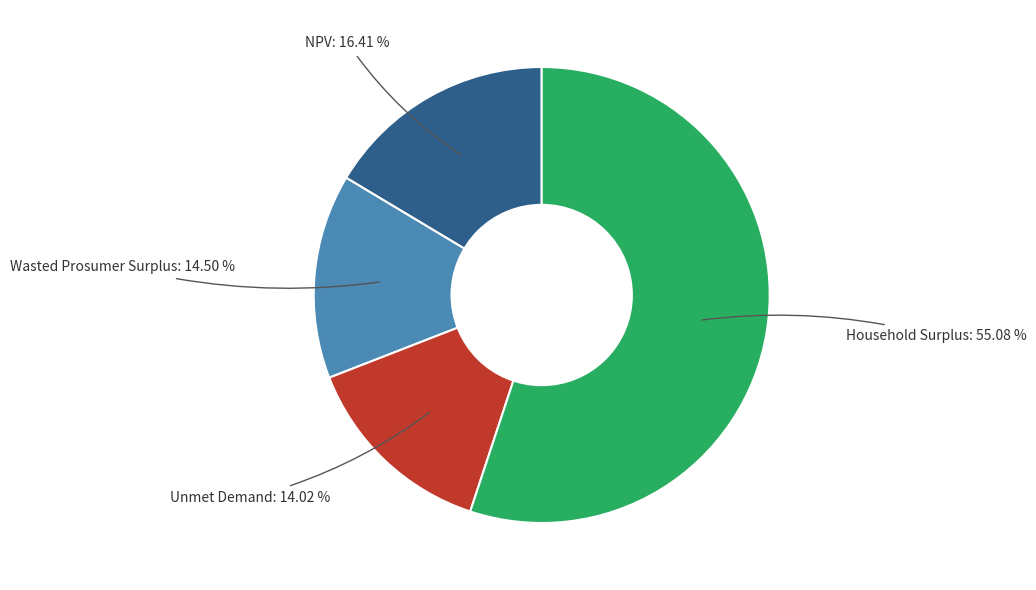

Is there a majority slice in this chart?

Yes